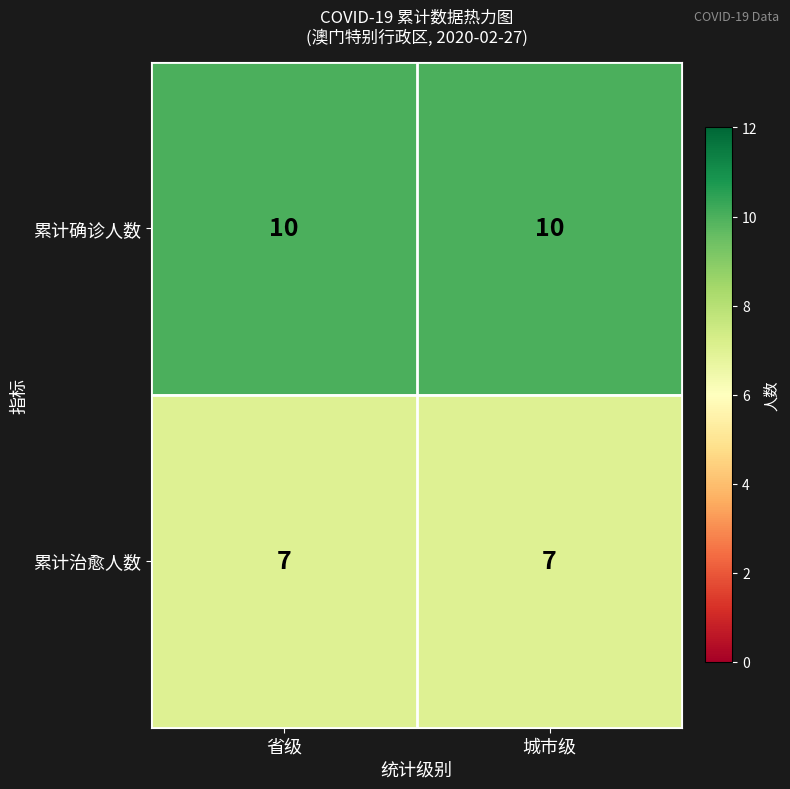

What is the spread (max minus min) of values at 省级?

3